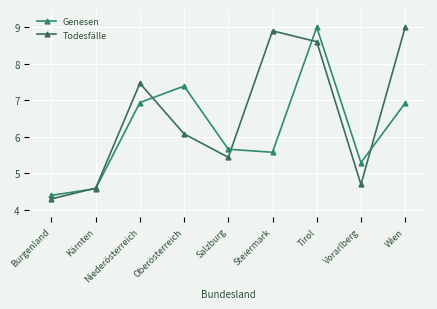

True or false: Genesen and Todesfälle intersect in this chart.

True